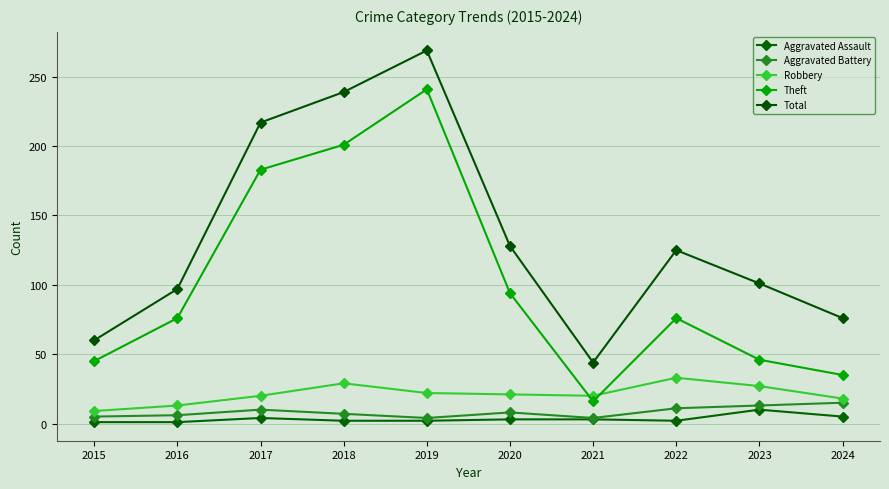

Where is the first local maximum for Aggravated Assault?

2017